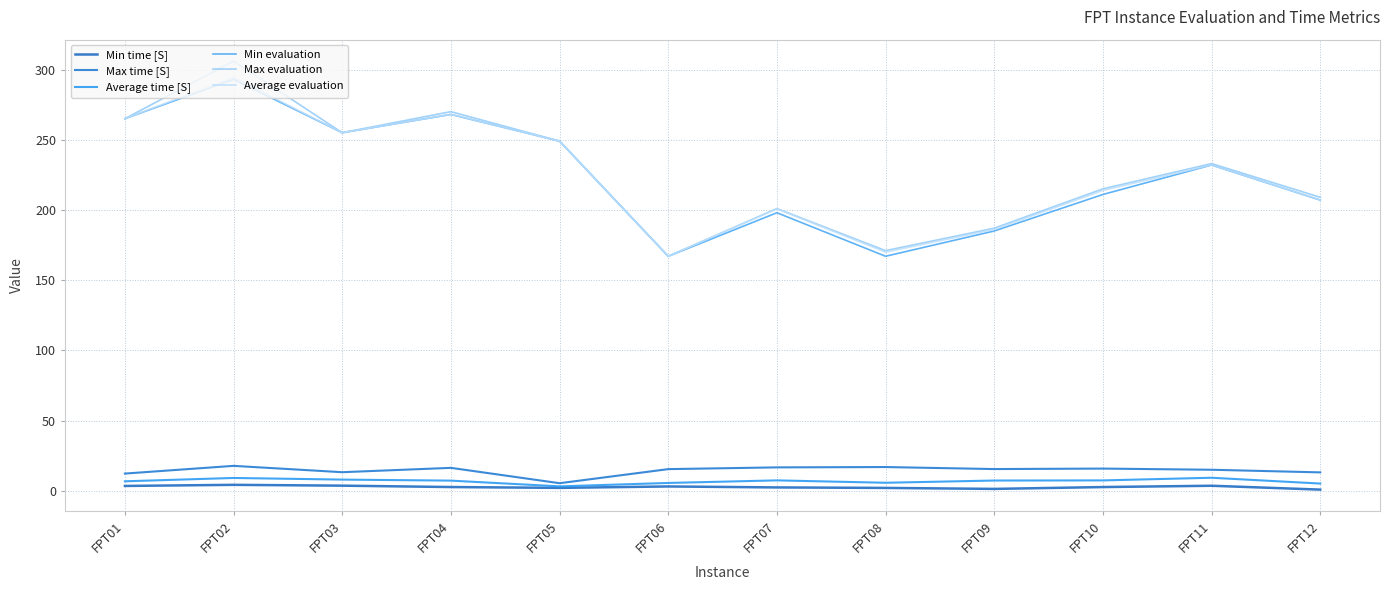

Does the chart display data point markers on the line(s)?

No